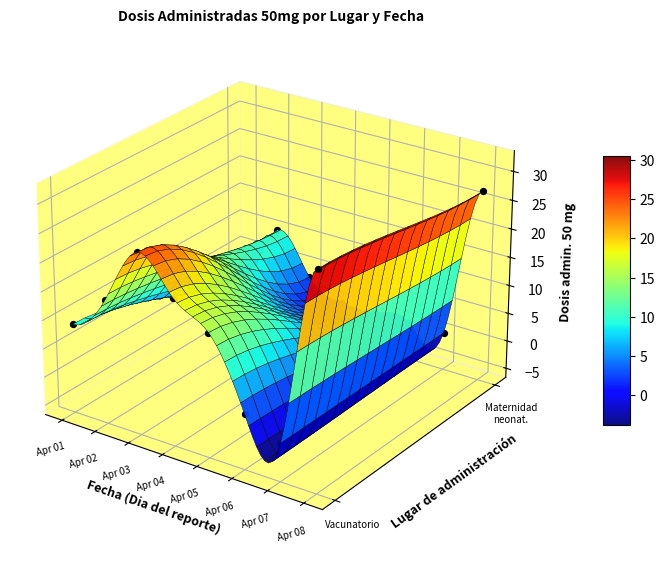

How many data points in Maternidad o neonatologia o sala cuna are above 0?

4